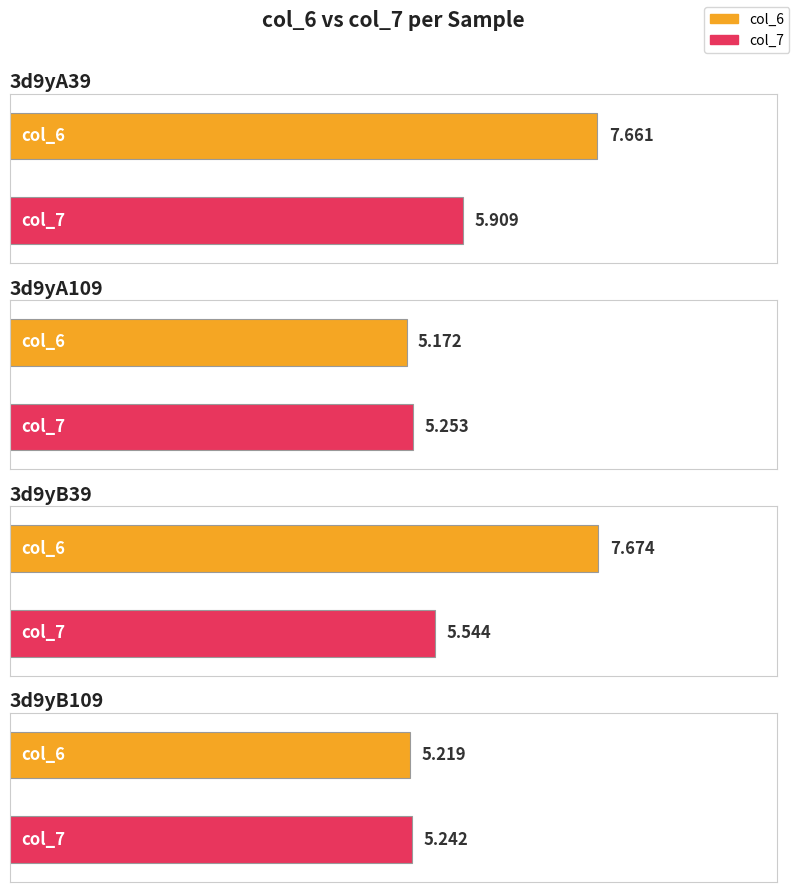

Reading left to right, extract all data points from this chart.

col_6: 7.7	5.2	7.7	5.2
col_7: 5.9	5.3	5.5	5.2